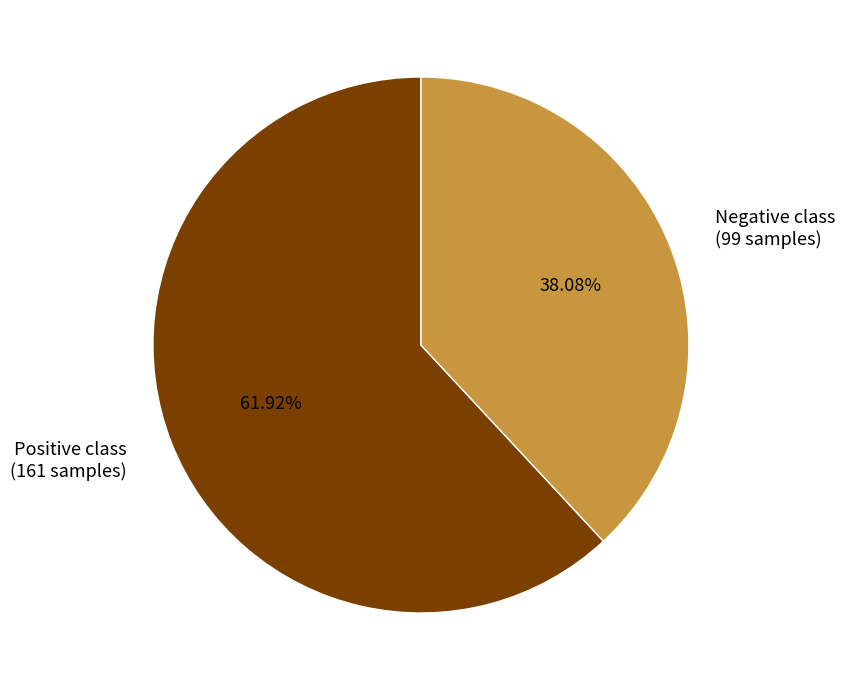

What is the ratio of the value at Positive class (161 samples) to the value at Negative class (99 samples)?

1.6